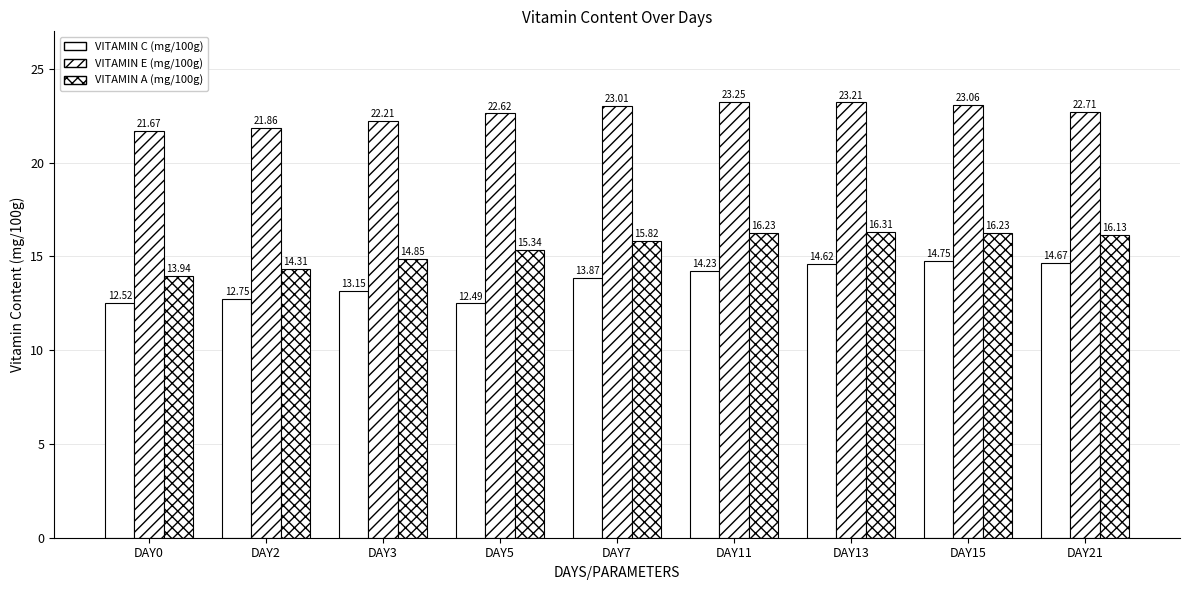

The value of VITAMIN C (mg/100g) at DAY2 is 12.8. True or false?

True